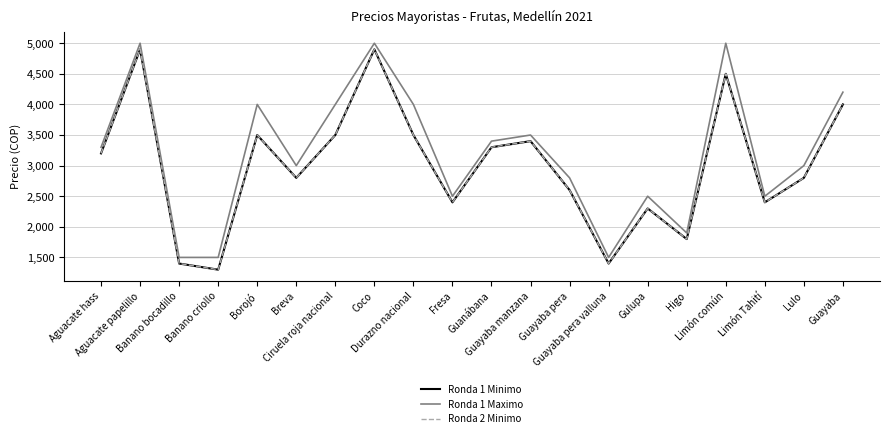

Does the chart have visible grid lines?

Yes